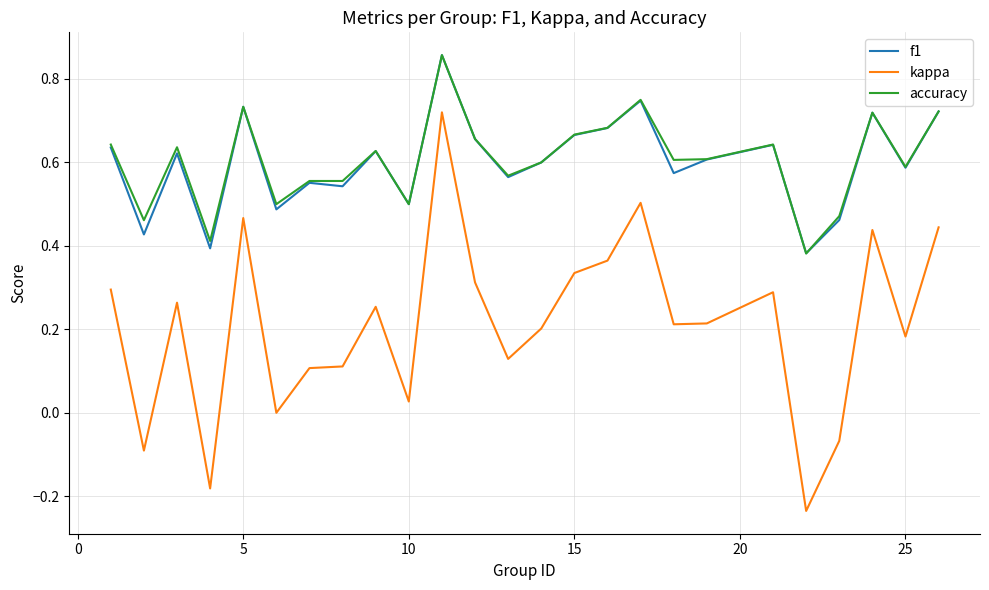

True or false: f1 and kappa intersect in this chart.

False